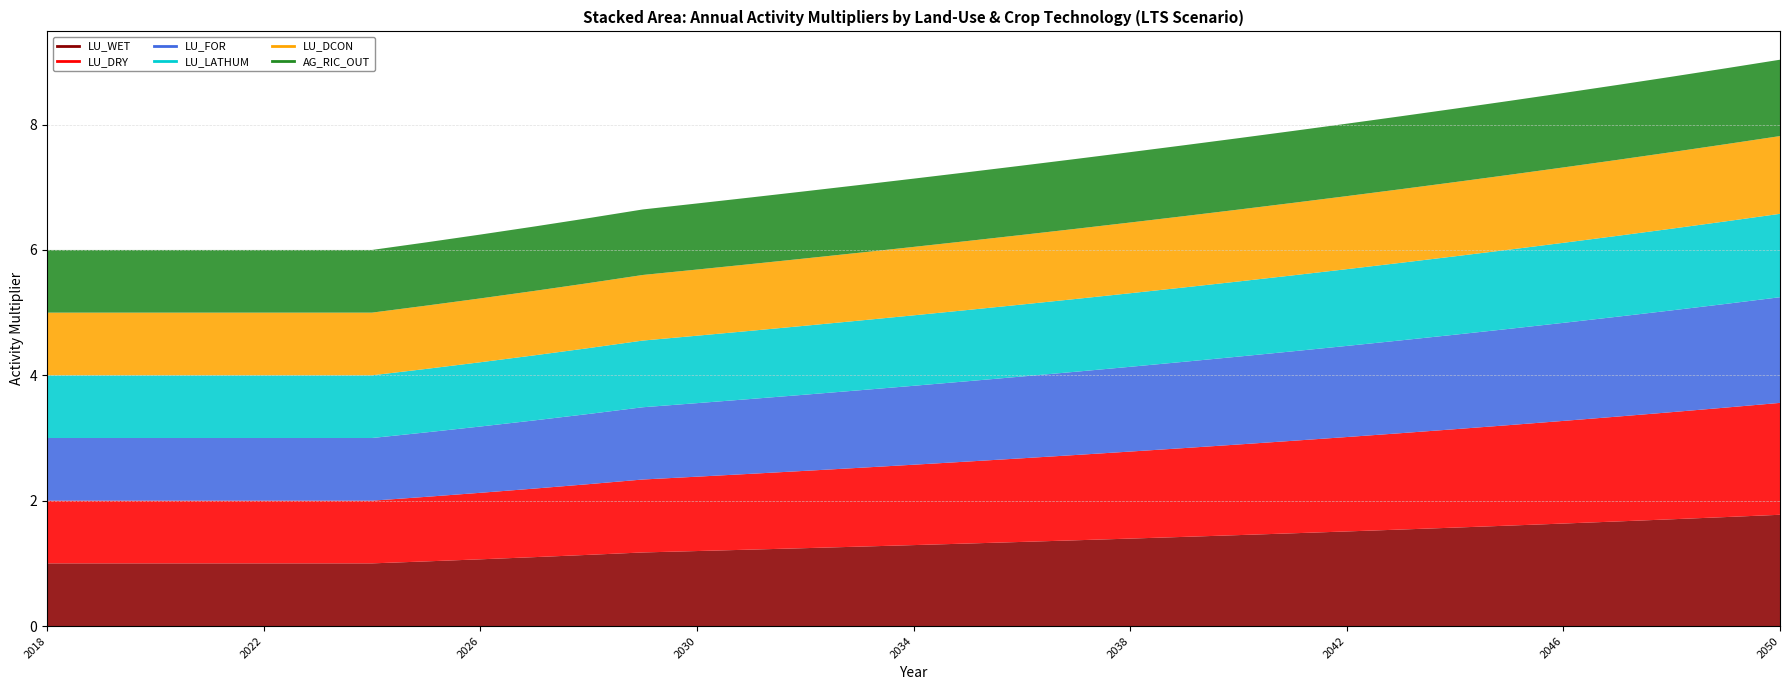

True or false: AG_RIC_OUT and LU_DRY cross at least once.

False